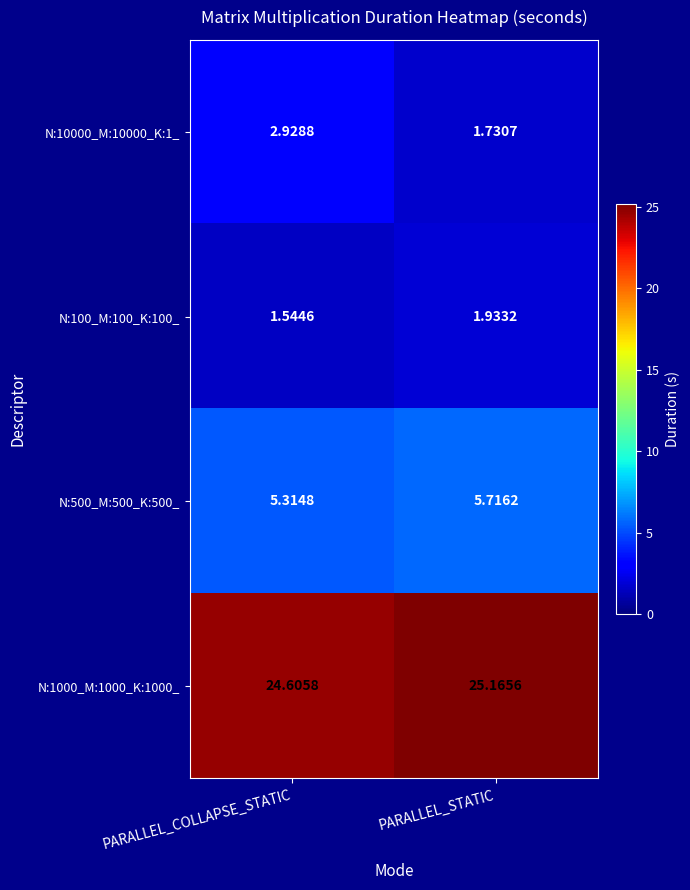

Which category has the highest value in the N:1000_M:1000_K:1000_ series?

PARALLEL_STATIC